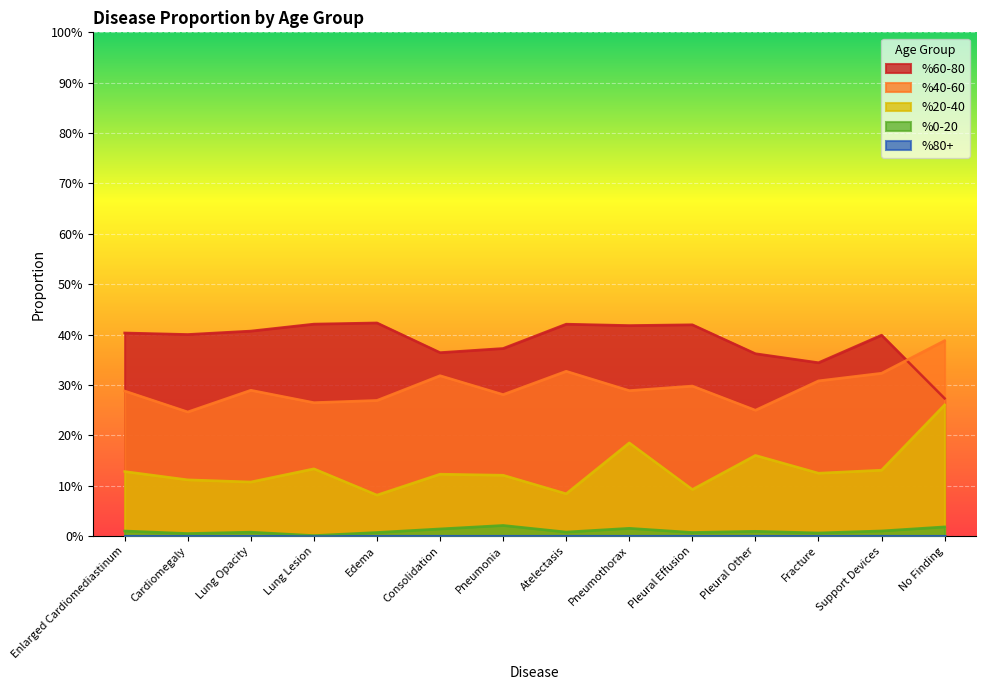

Count the number of categories in the chart.

14